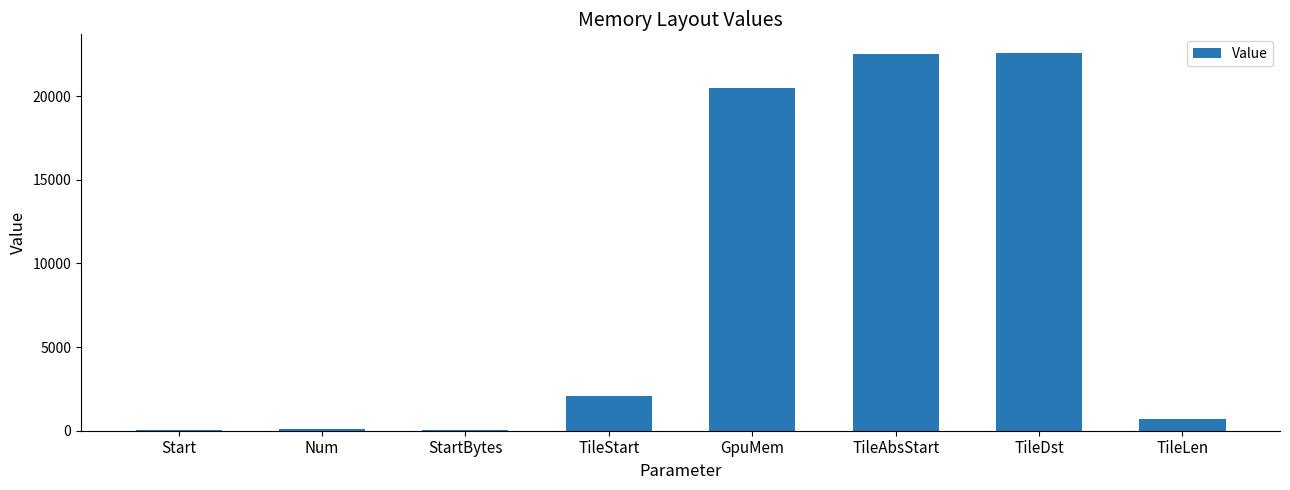

Between TileStart and Start, which is larger?

TileStart